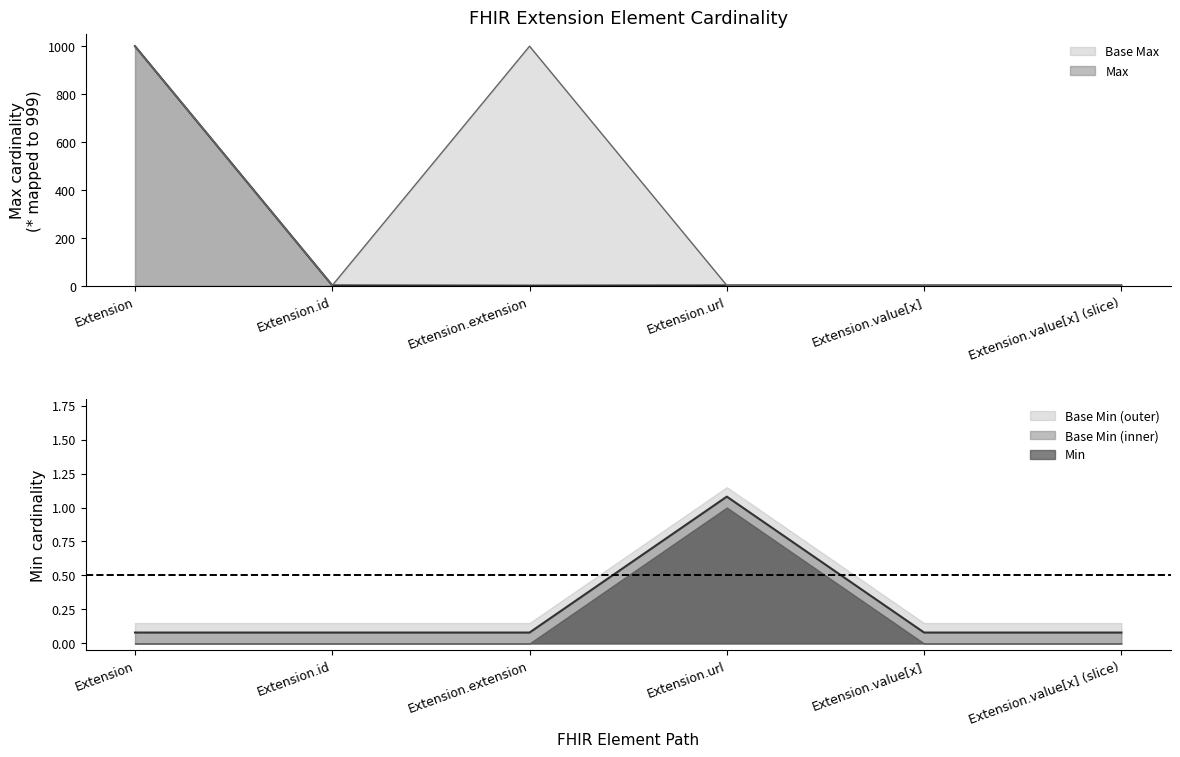

What is the sum of all Max_numeric values?

1003.0